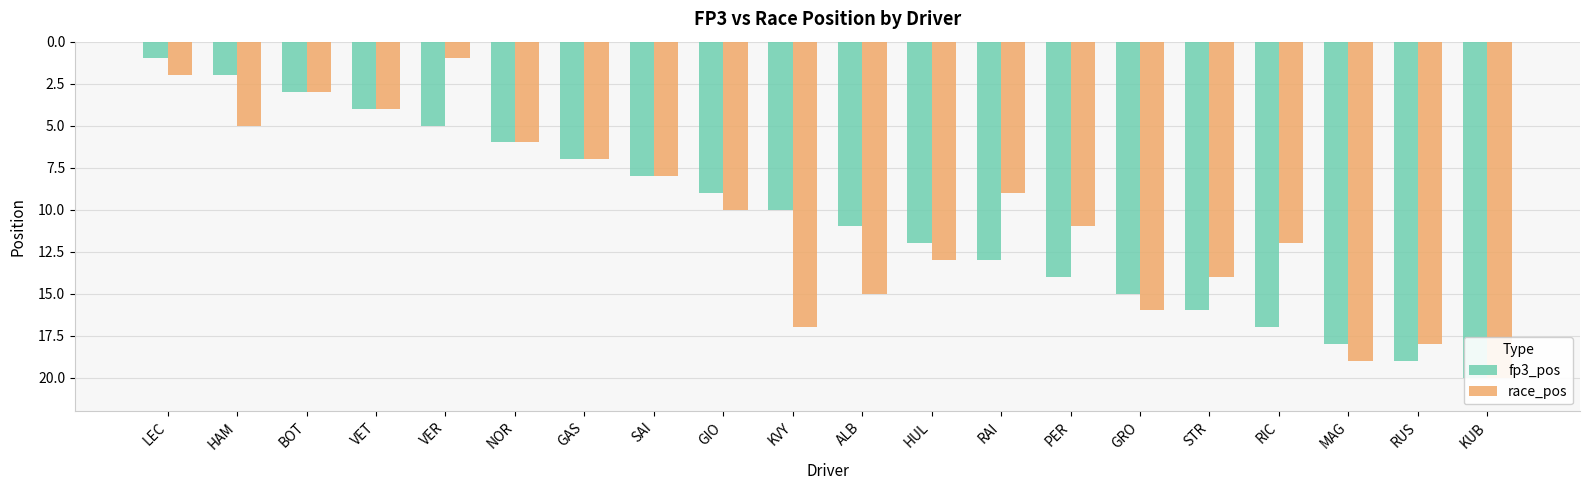

What is the sum of all fp3_pos values?

210